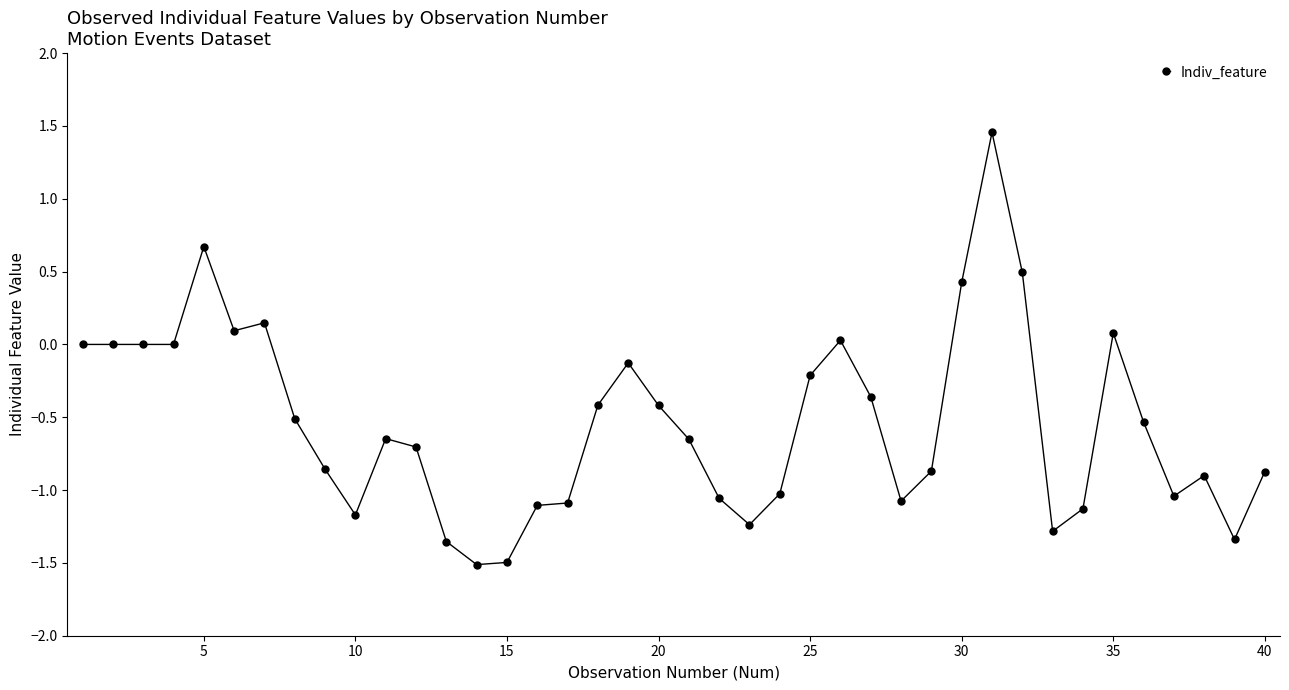

True or false: the data has more than 1 interior local peaks.

True